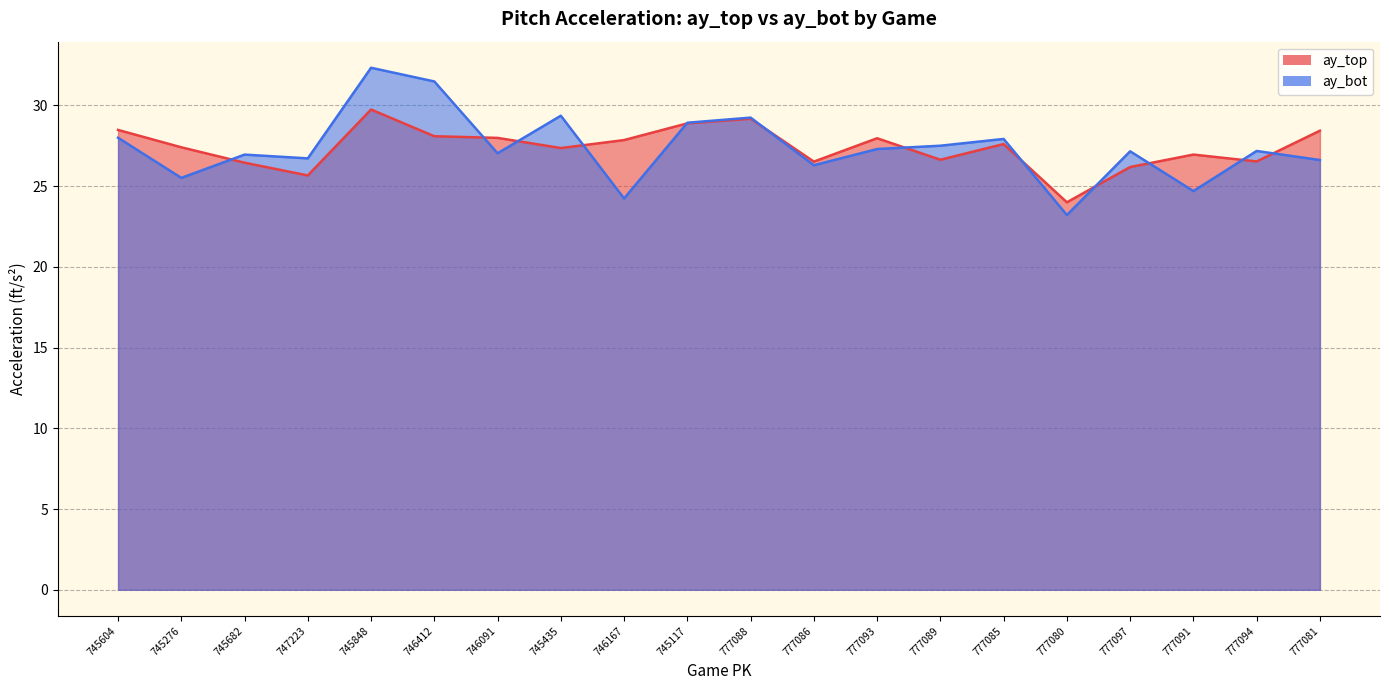

The value of ay_top at 777097 is 26.2. True or false?

True